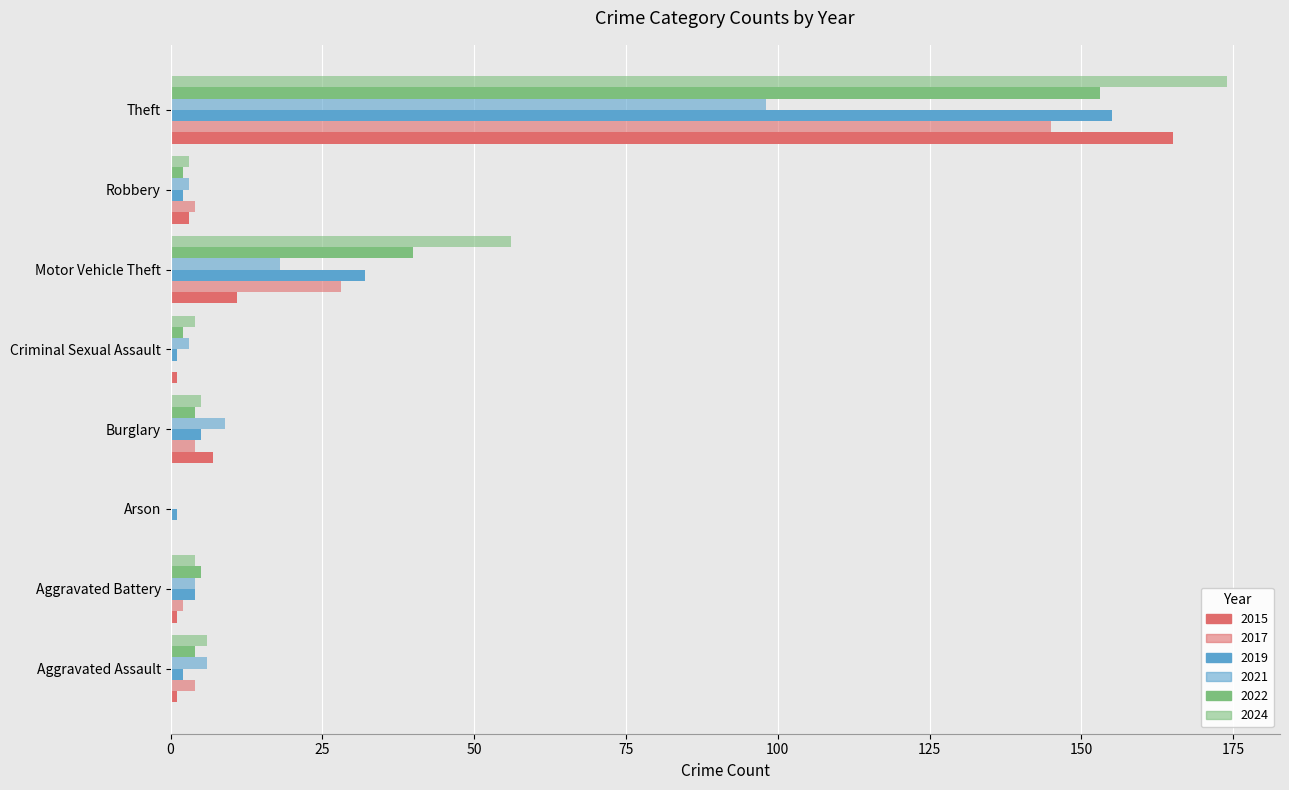

Reading right to left, what are all the values shown in this chart?

2015: Theft=165	Robbery=3	Motor Vehicle Theft=11	Criminal Sexual Assault=1	Burglary=7	Arson=0	Aggravated Battery=1	Aggravated Assault=1
2017: Theft=145	Robbery=4	Motor Vehicle Theft=28	Criminal Sexual Assault=0	Burglary=4	Arson=0	Aggravated Battery=2	Aggravated Assault=4
2019: Theft=155	Robbery=2	Motor Vehicle Theft=32	Criminal Sexual Assault=1	Burglary=5	Arson=1	Aggravated Battery=4	Aggravated Assault=2
2021: Theft=98	Robbery=3	Motor Vehicle Theft=18	Criminal Sexual Assault=3	Burglary=9	Arson=0	Aggravated Battery=4	Aggravated Assault=6
2022: Theft=153	Robbery=2	Motor Vehicle Theft=40	Criminal Sexual Assault=2	Burglary=4	Arson=0	Aggravated Battery=5	Aggravated Assault=4
2024: Theft=174	Robbery=3	Motor Vehicle Theft=56	Criminal Sexual Assault=4	Burglary=5	Arson=0	Aggravated Battery=4	Aggravated Assault=6